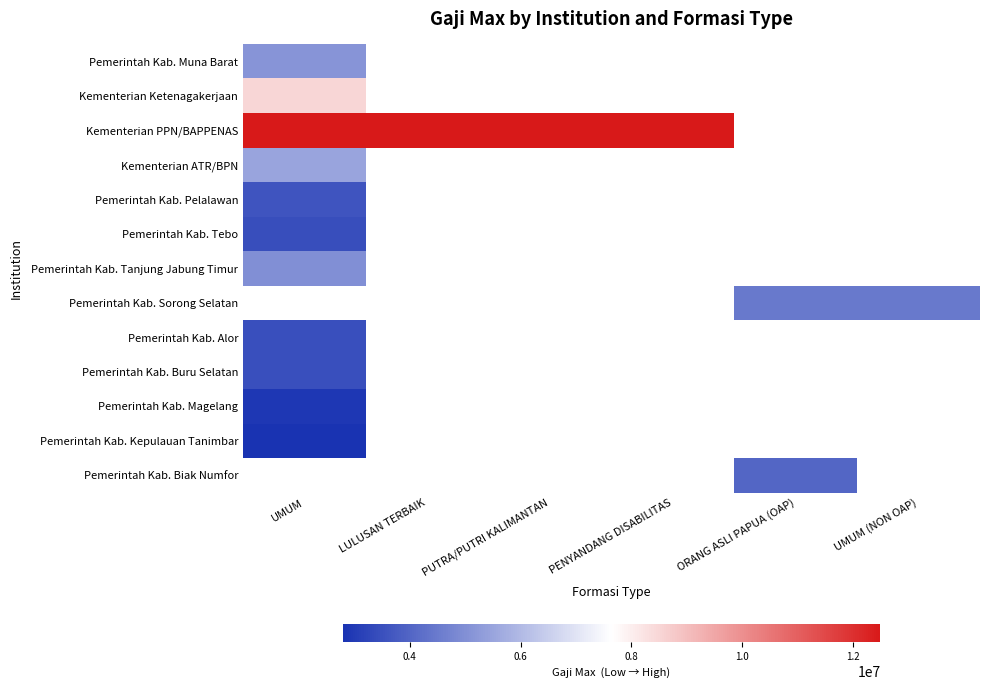

The value of Pemerintah Kab. Alor at UMUM is 3500000.0. True or false?

True